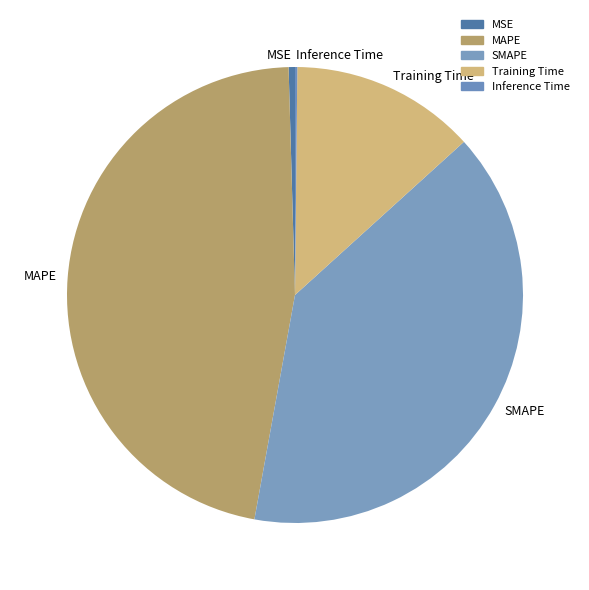

Combined, do SMAPE and MAPE account for over 50%?

Yes